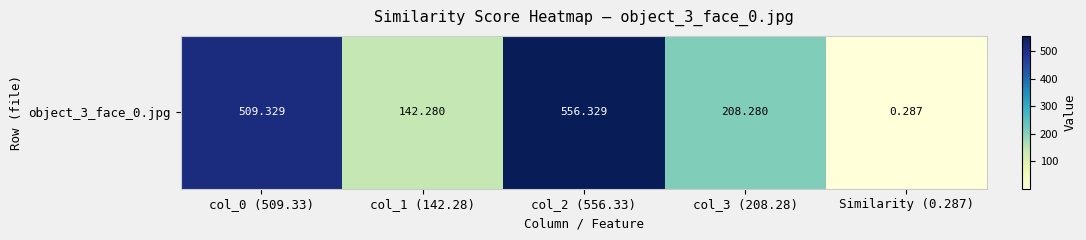

What is the difference between the values at col_1 (142.28) and Similarity (0.287)?

142.0